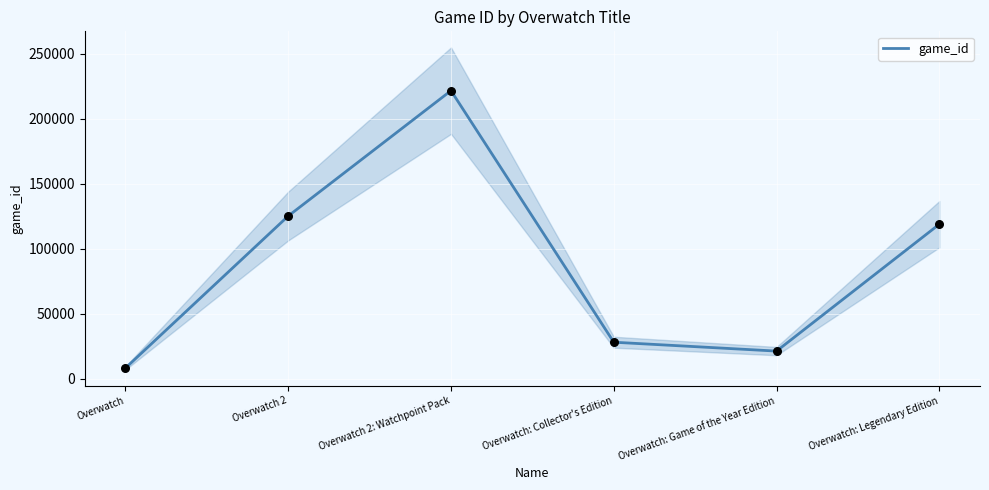

What is the change in value from Overwatch: Collector's Edition to Overwatch: Legendary Edition?

+90787